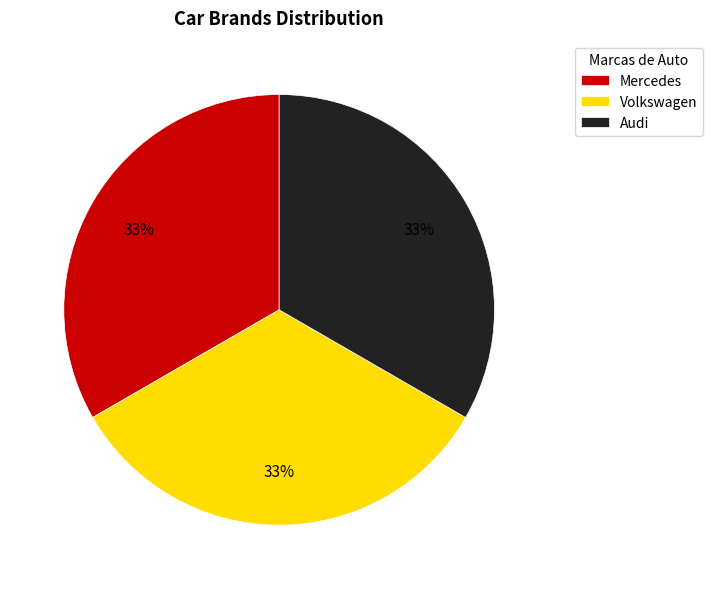

To the nearest percent, what percentage of the pie is Audi?

33%